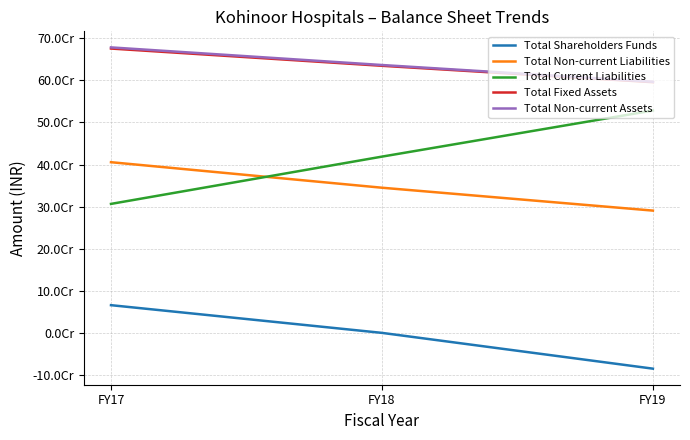

What are all the series names shown in the legend?

Total Shareholders Funds, Total Non-current Liabilities, Total Current Liabilities, Total Fixed Assets, Total Non-current Assets